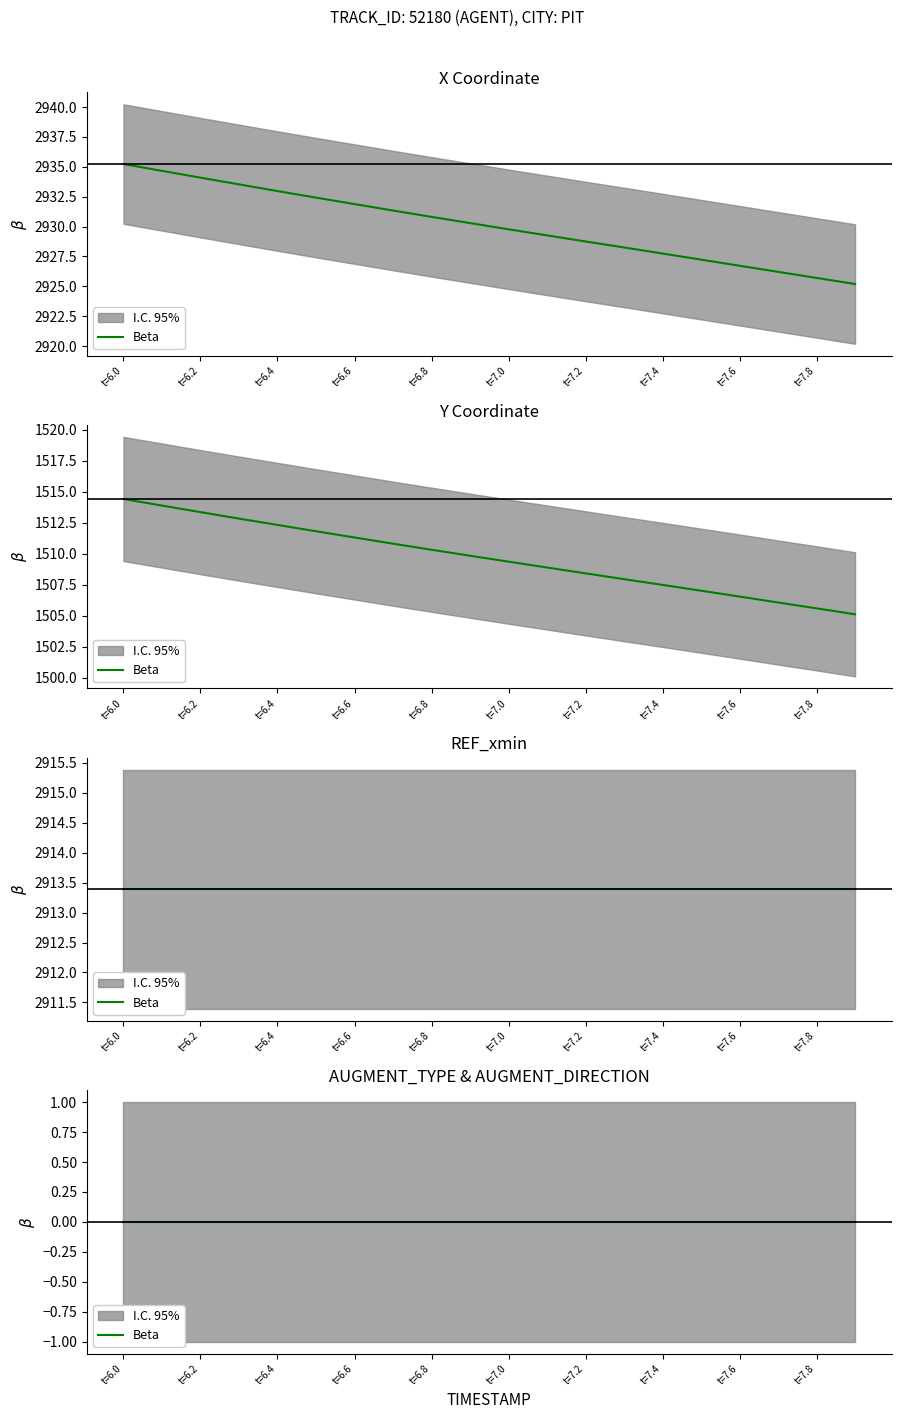

What is the minimum value for X?

2925.2